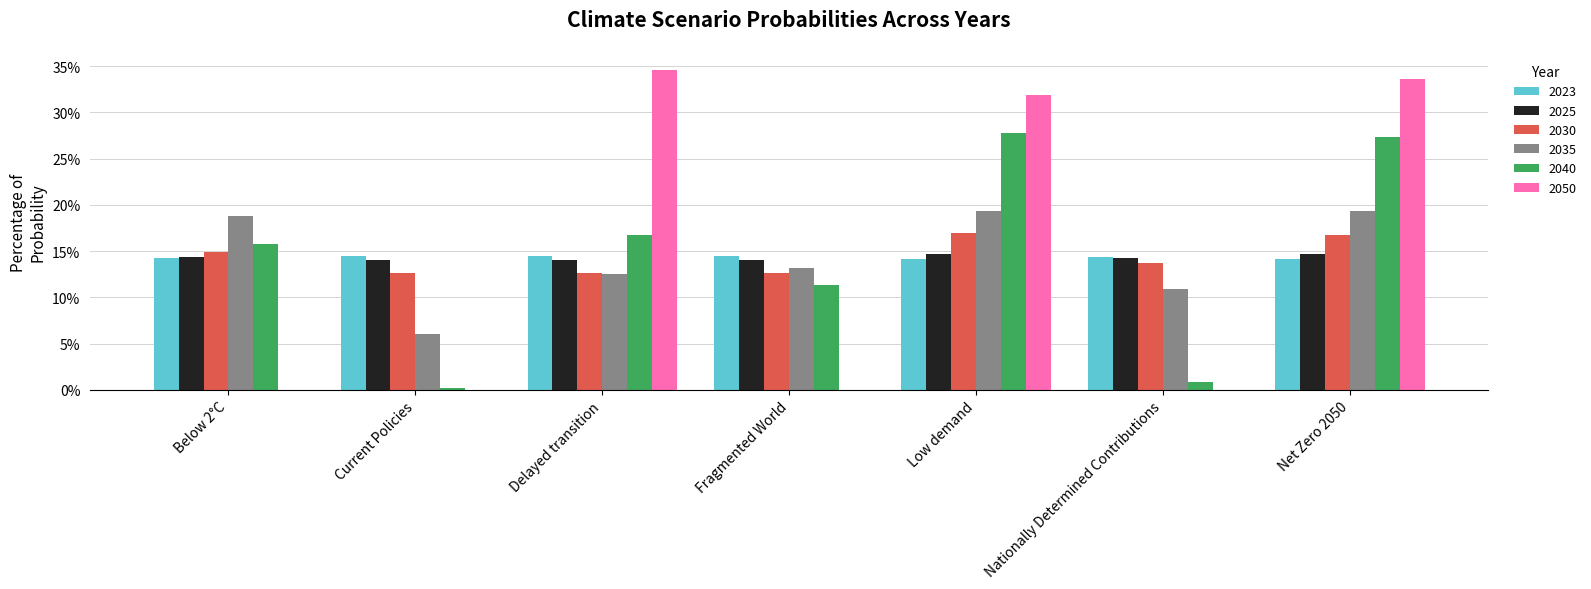

What are all the series names shown in the legend?

2023, 2025, 2030, 2035, 2040, 2050